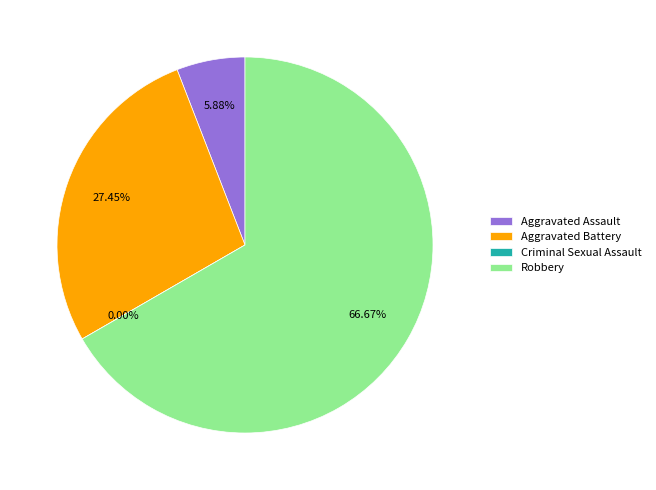

To the nearest percent, what portion does Robbery represent?

67%